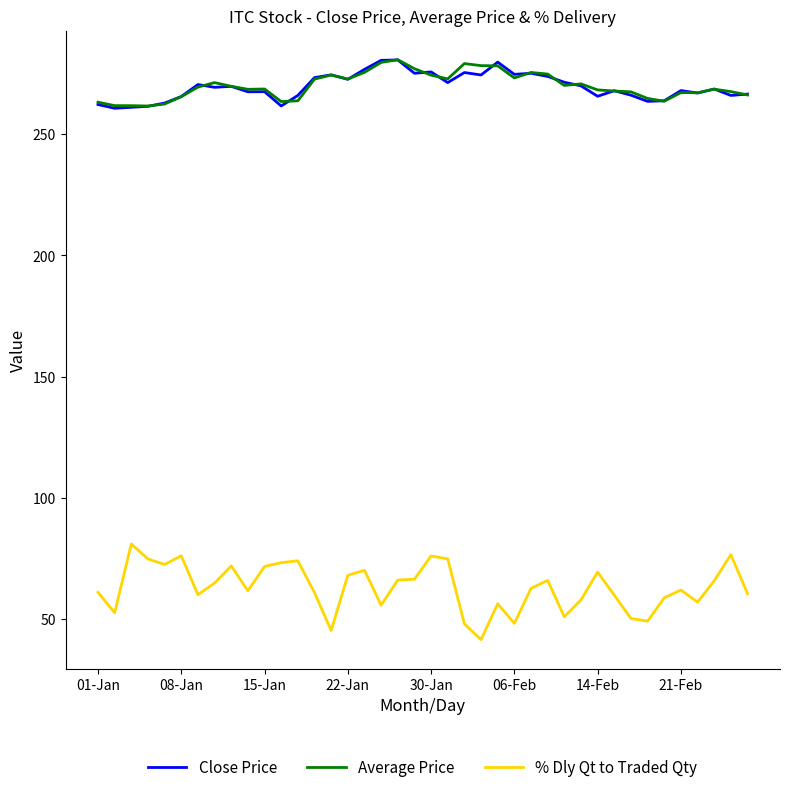

What is the highest value of the Average Price series?

280.8